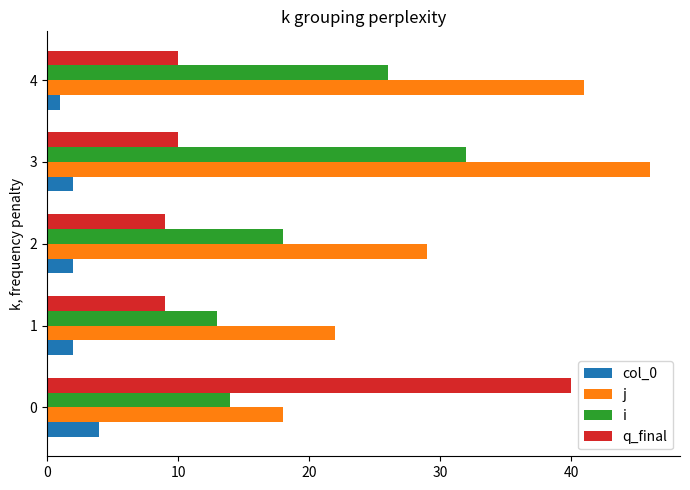

What is the sum of all col_0 values?

11